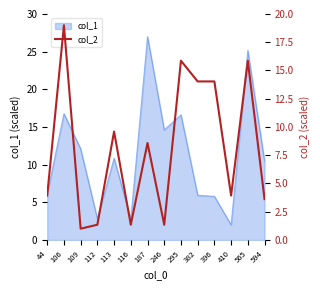

How many points are lower than both their immediate neighbors (excluding endpoints)?

4